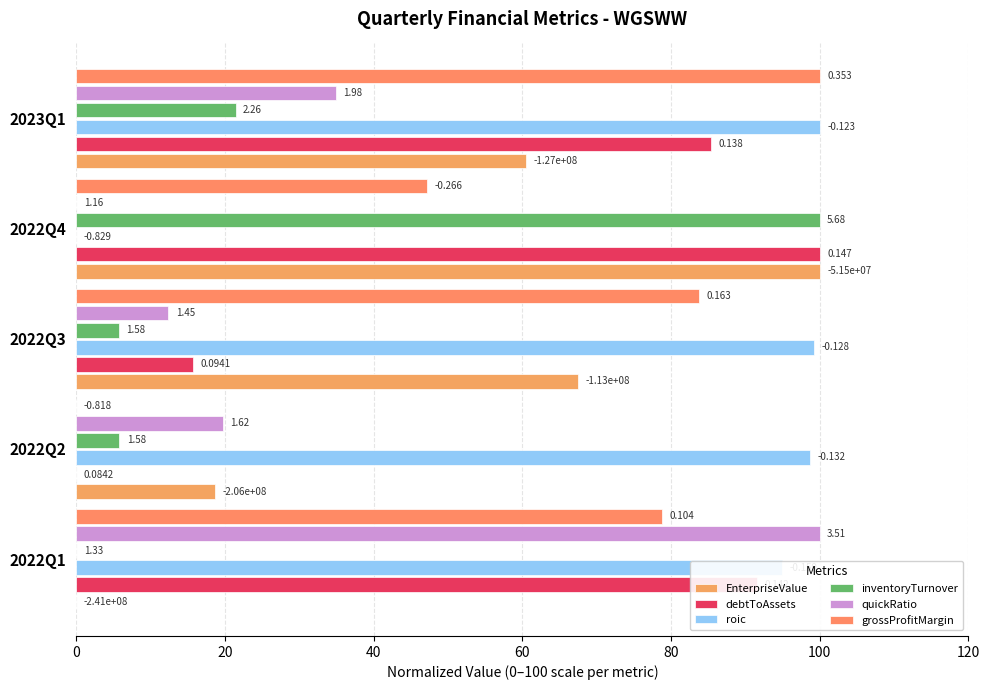

Reading right to left, extract all data points from this chart.

EnterpriseValue: 60.5	100.0	67.4	18.6	0.0
debtToAssets: 85.3	100.0	15.6	0.0	91.5
roic: 100.0	0.0	99.2	98.7	94.9
inventoryTurnover: 21.4	100.0	5.7	5.8	0.0
quickRatio: 34.9	0.0	12.4	19.7	100.0
grossProfitMargin: 100.0	47.1	83.7	0.0	78.8